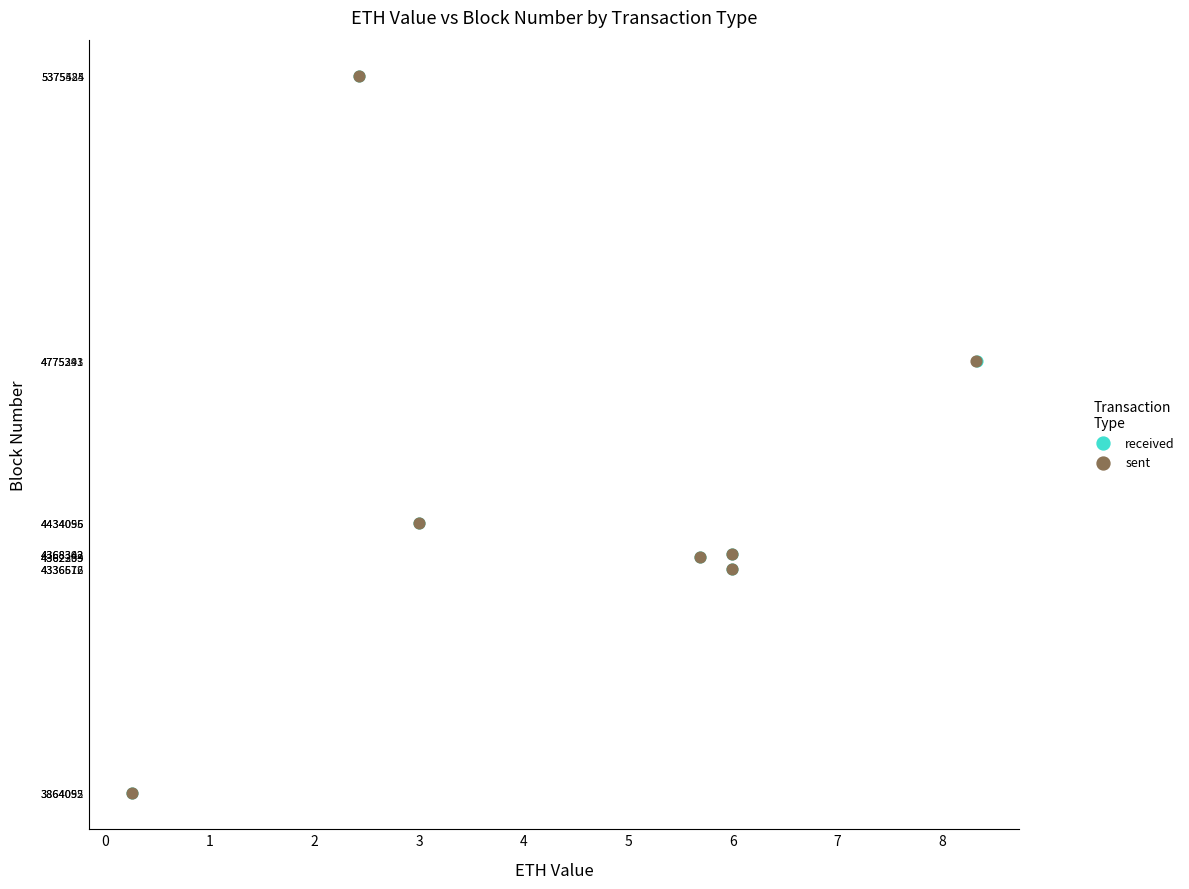

Which series has the widest spread of Y values?

received